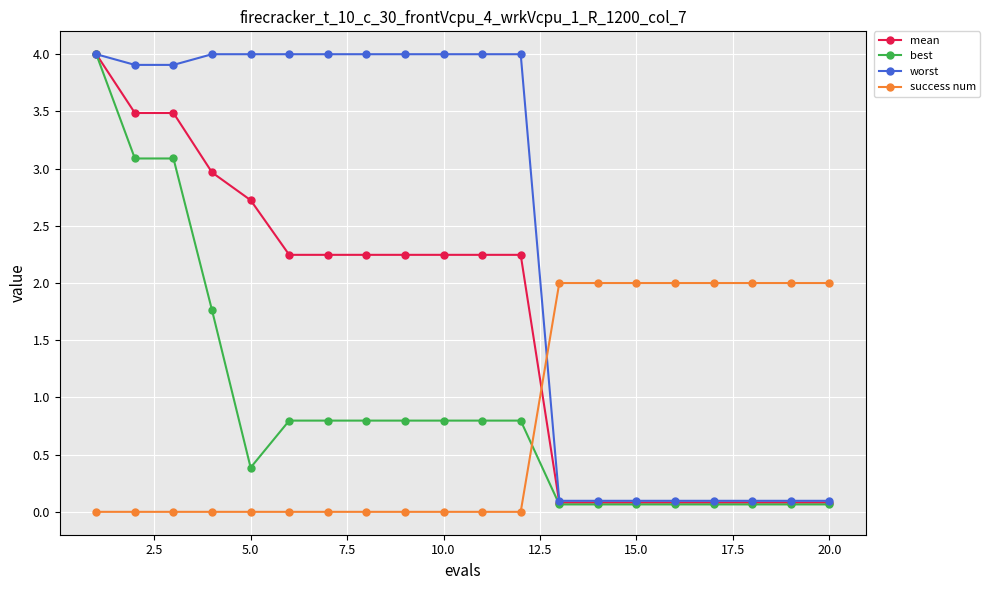

Which series has the largest total across all categories?

worst